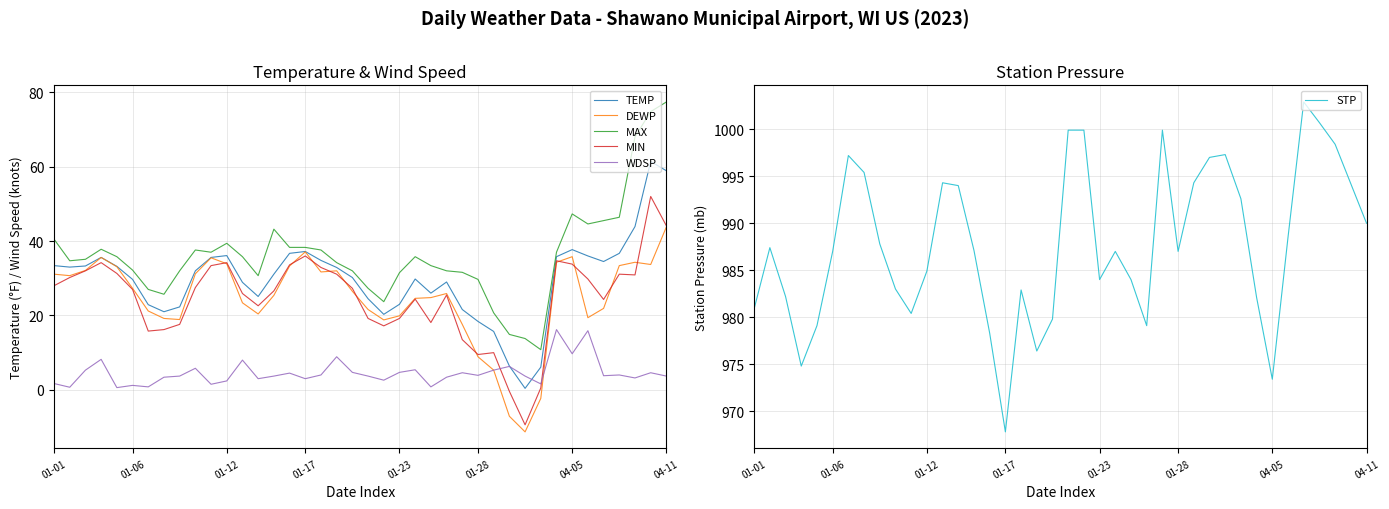

True or false: MAX and WDSP cross at least once.

False